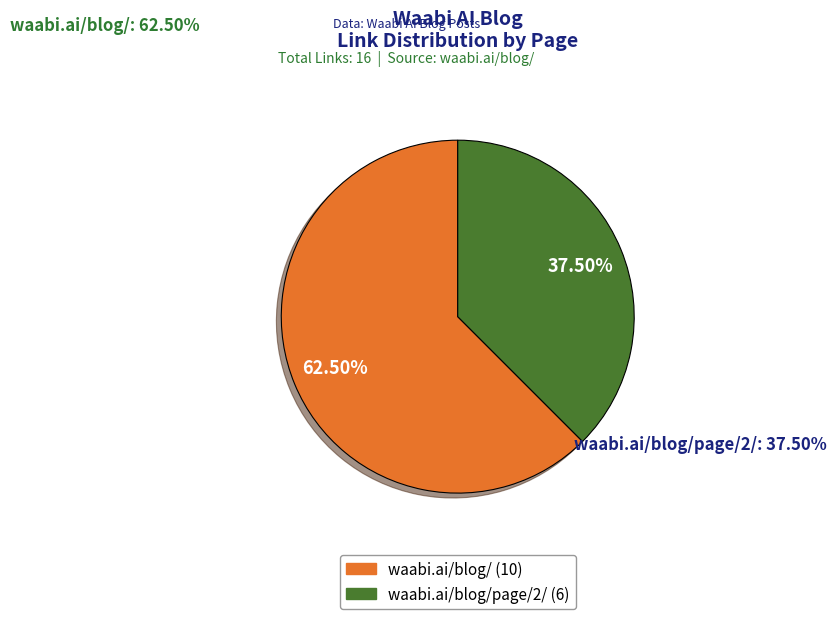

The https://waabi.ai/blog/page/2/ slice represents 27% of the pie. True or false?

False